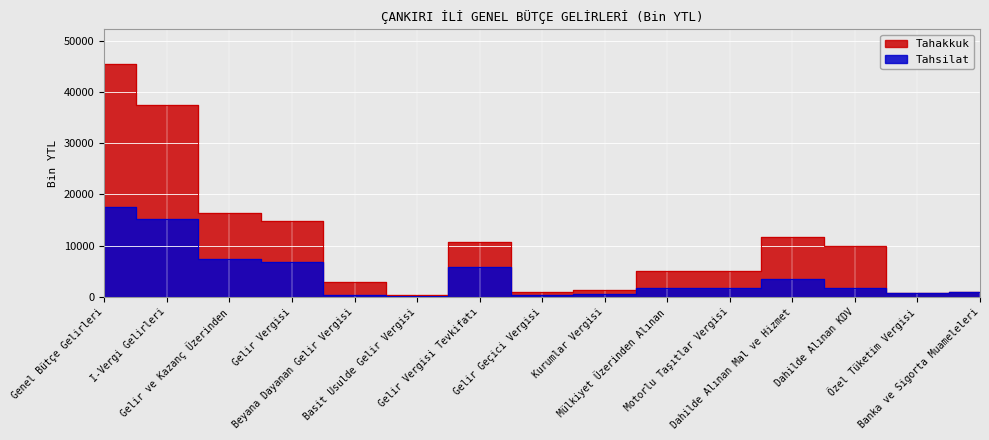

What is the label of the 5th point from the right?

Motorlu Taşıtlar Vergisi